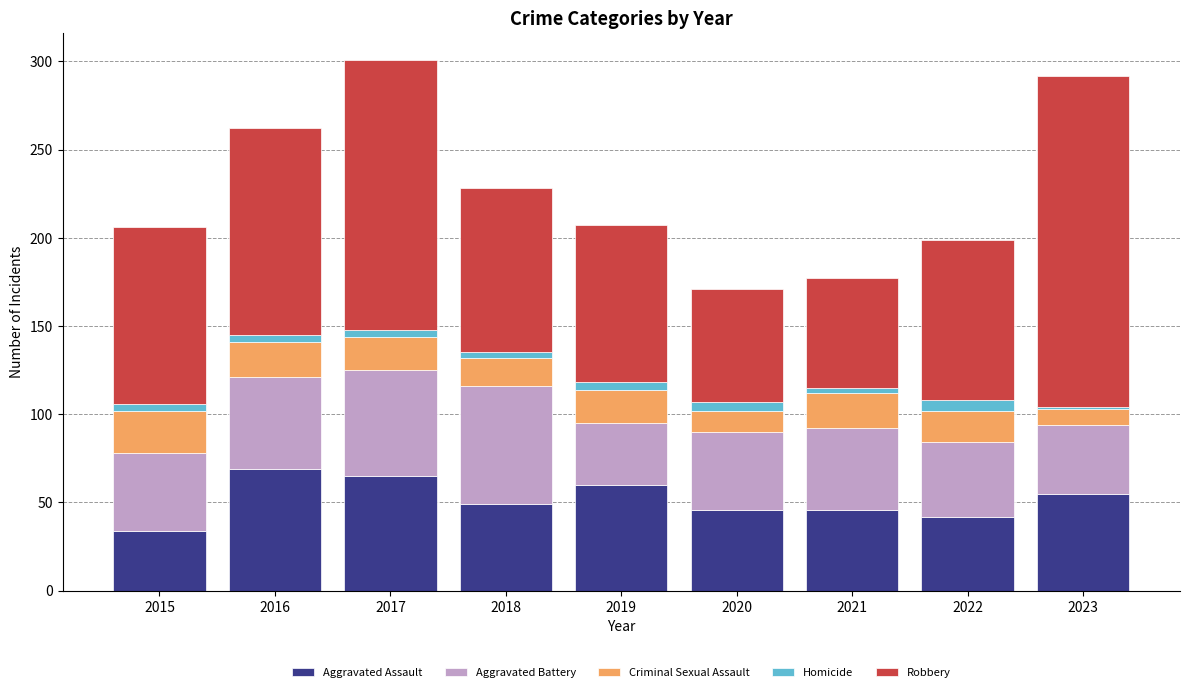

How many bars are there in total?

9